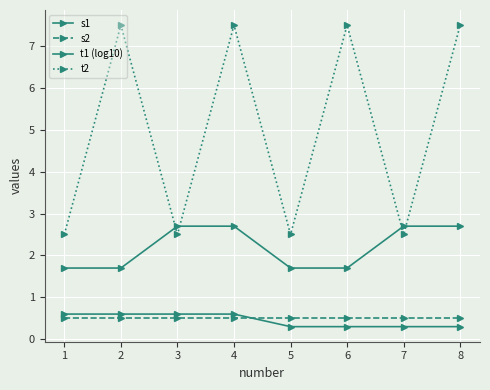

Count the number of categories in the chart.

8